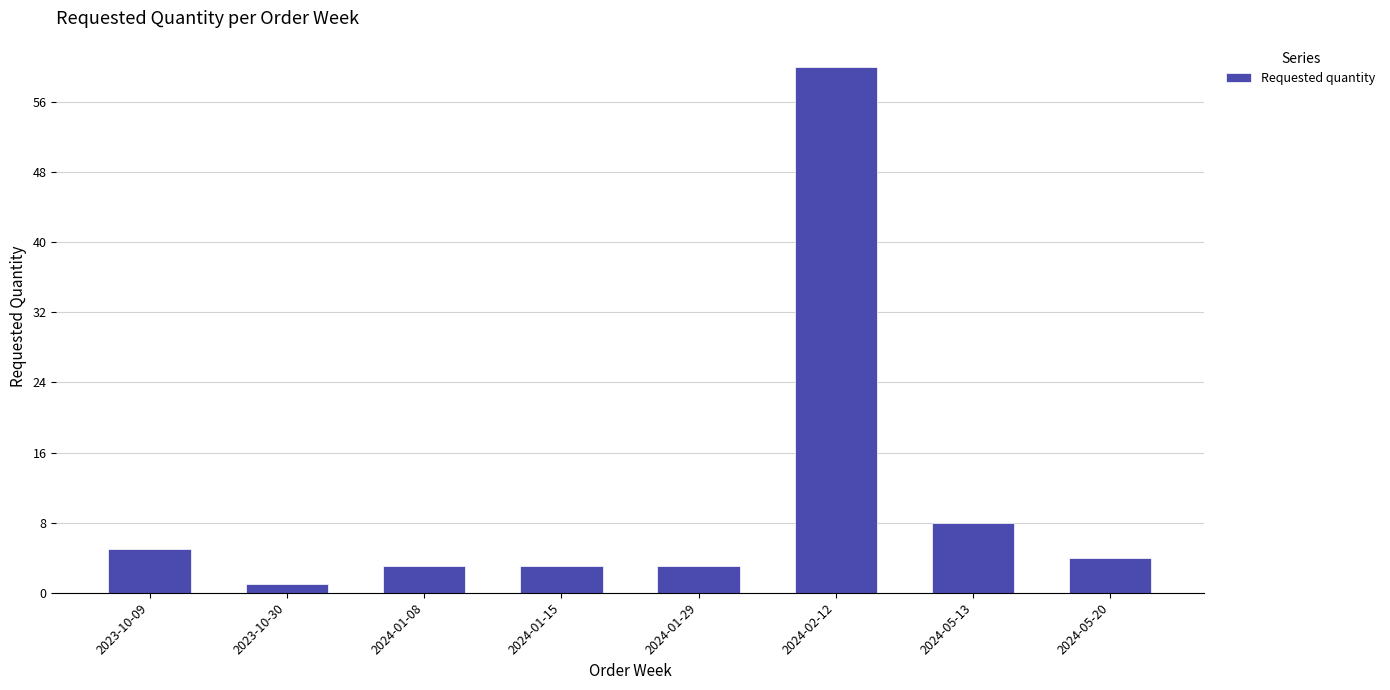

Which label corresponds to the largest value in the chart?

2024-02-12